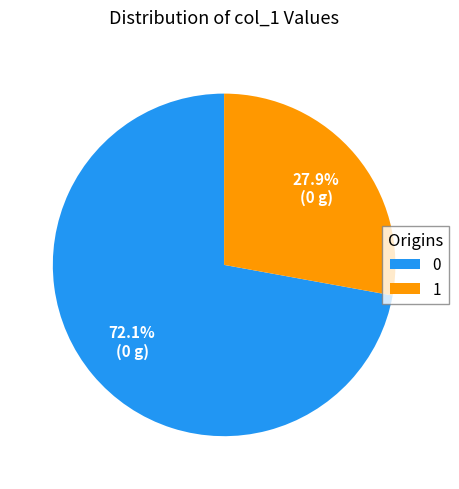

Which has a higher value, 0 or 1?

0